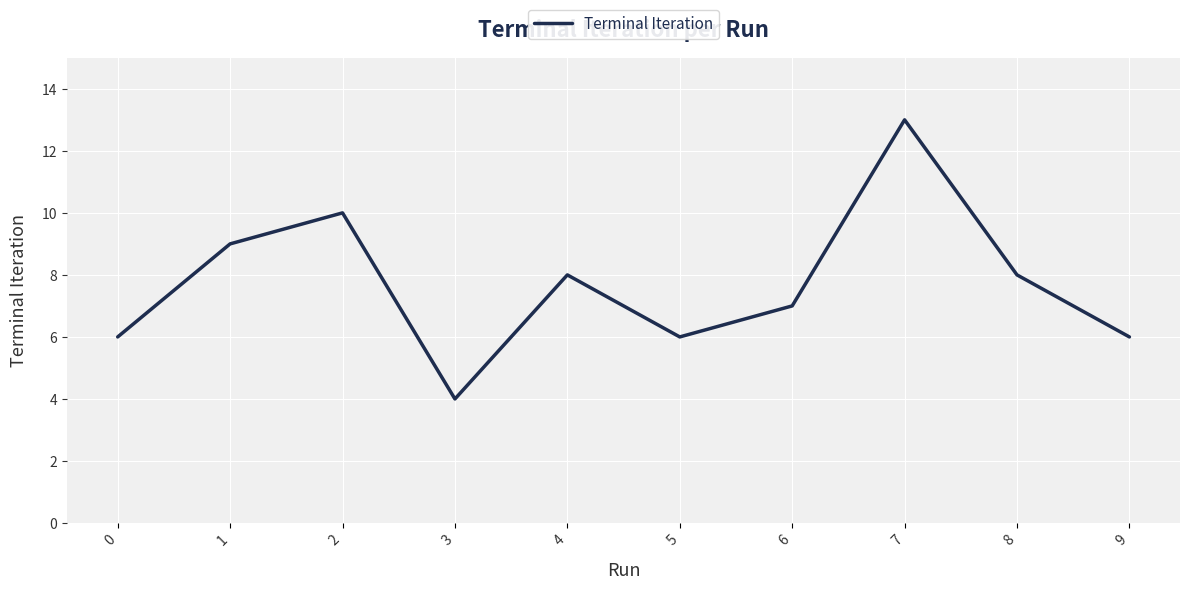

Which label corresponds to the smallest value in the chart?

3